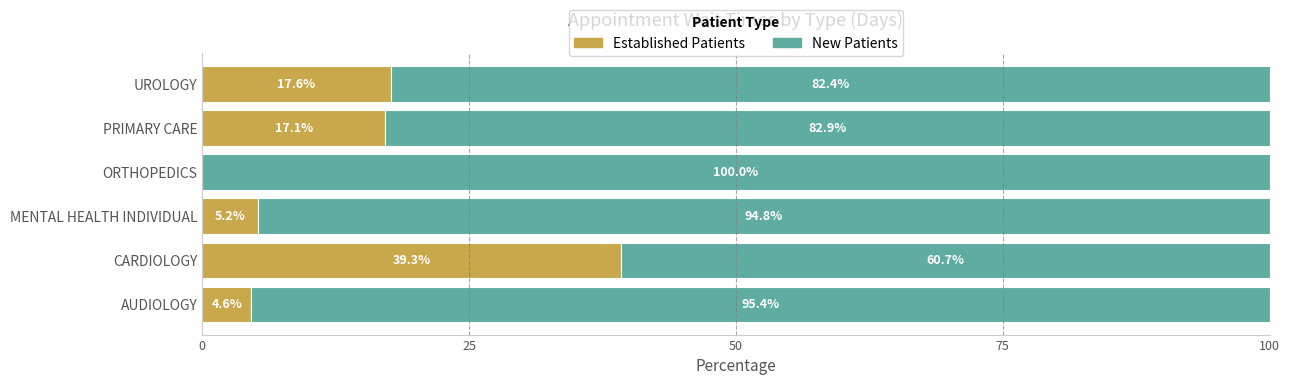

What is the total value across all series at UROLOGY?

100.0